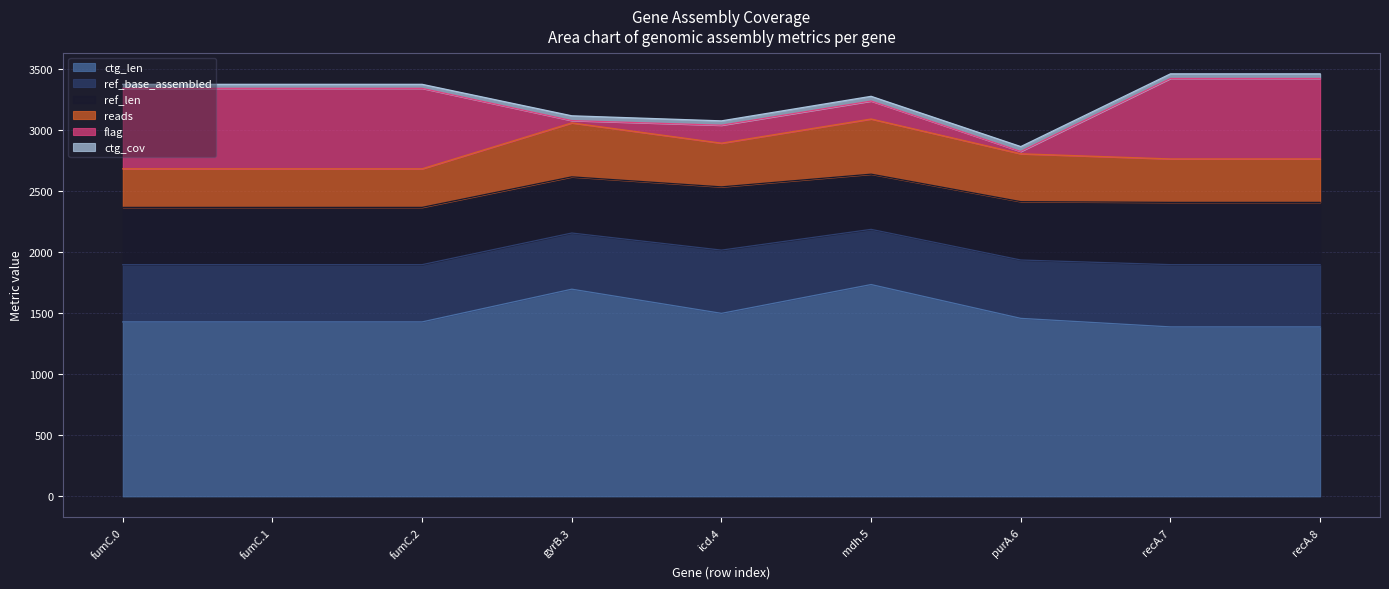

How many data points does each series have?

9